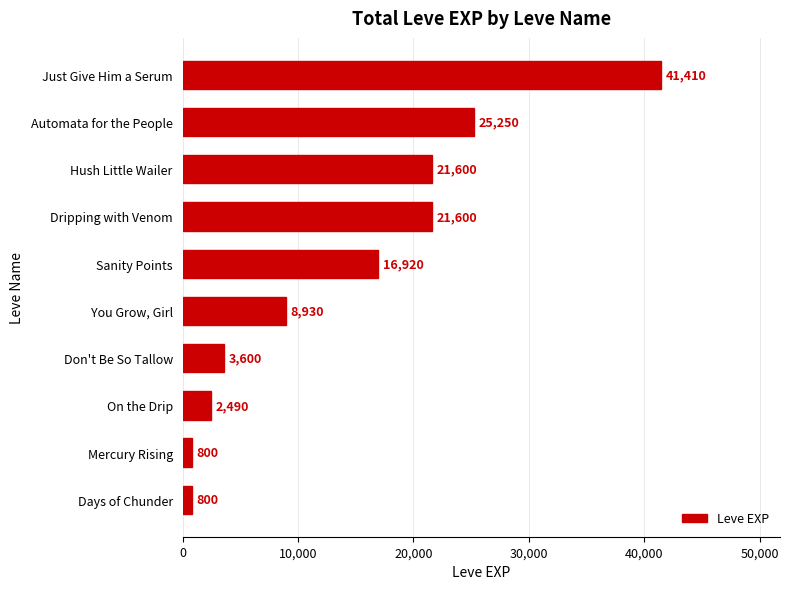

Reading bottom to top, extract all data points from this chart.

Days of Chunder=800	Mercury Rising=800	On the Drip=2490	Don't Be So Tallow=3600	You Grow, Girl=8930	Sanity Points=16920	Dripping with Venom=21600	Hush Little Wailer=21600	Automata for the People=25250	Just Give Him a Serum=41410